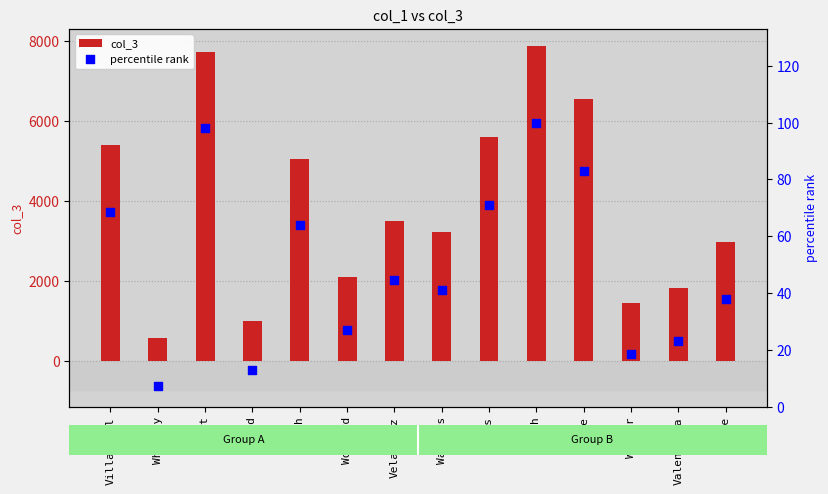

Which series has the widest spread of Y values?

col_3